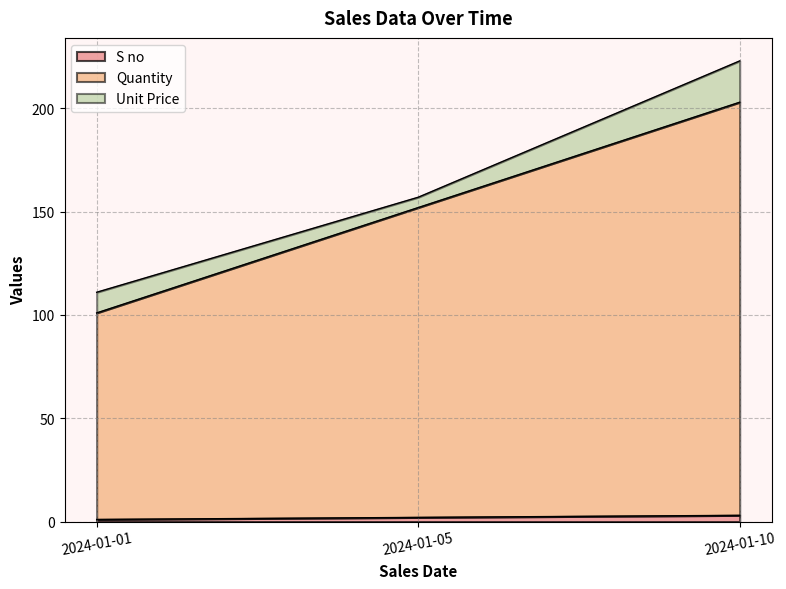

Is the value of S no at 2024-01-05 greater than the value of Quantity at 2024-01-10?

No